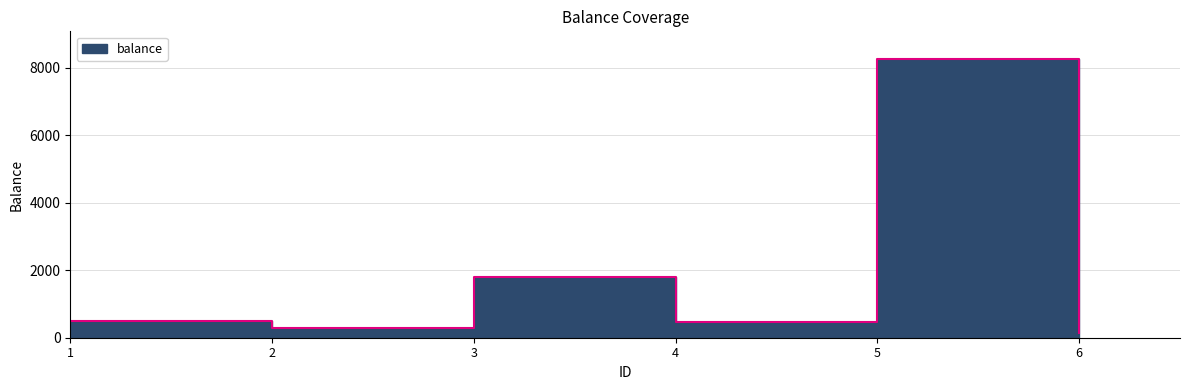

Count the number of data series in this chart.

1